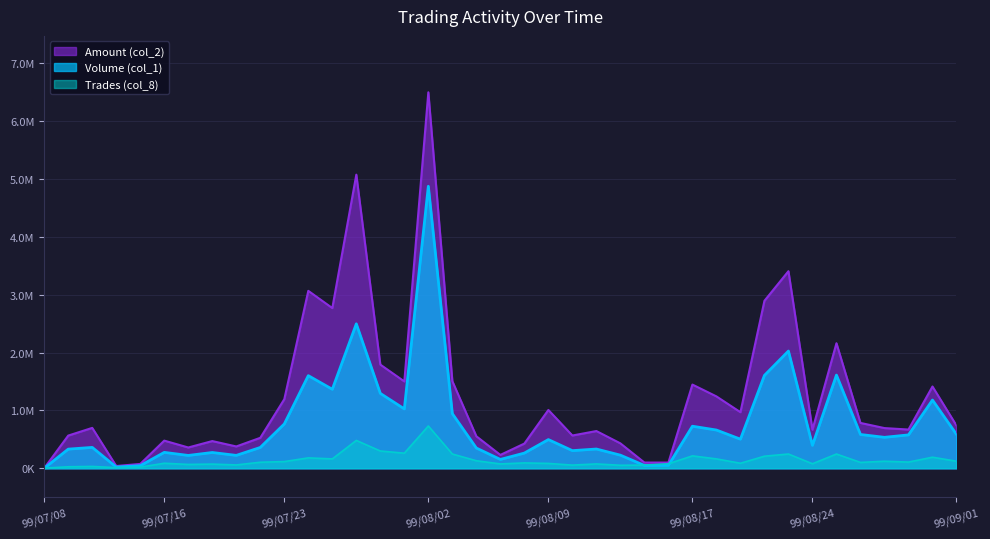

Between 99/07/30 and 99/08/17, which series saw the biggest shift?

Volume (col_1)